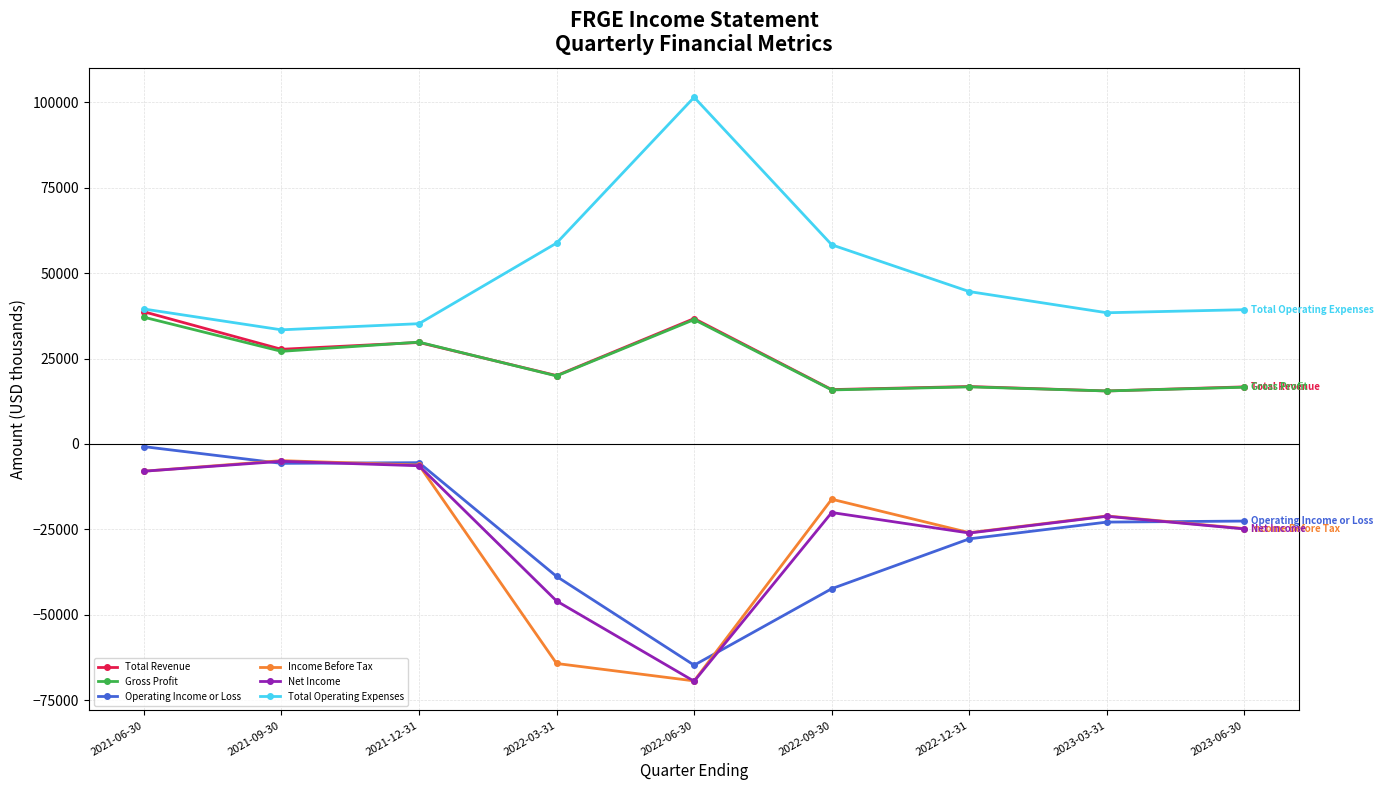

True or false: Operating Income or Loss and Gross Profit intersect in this chart.

False